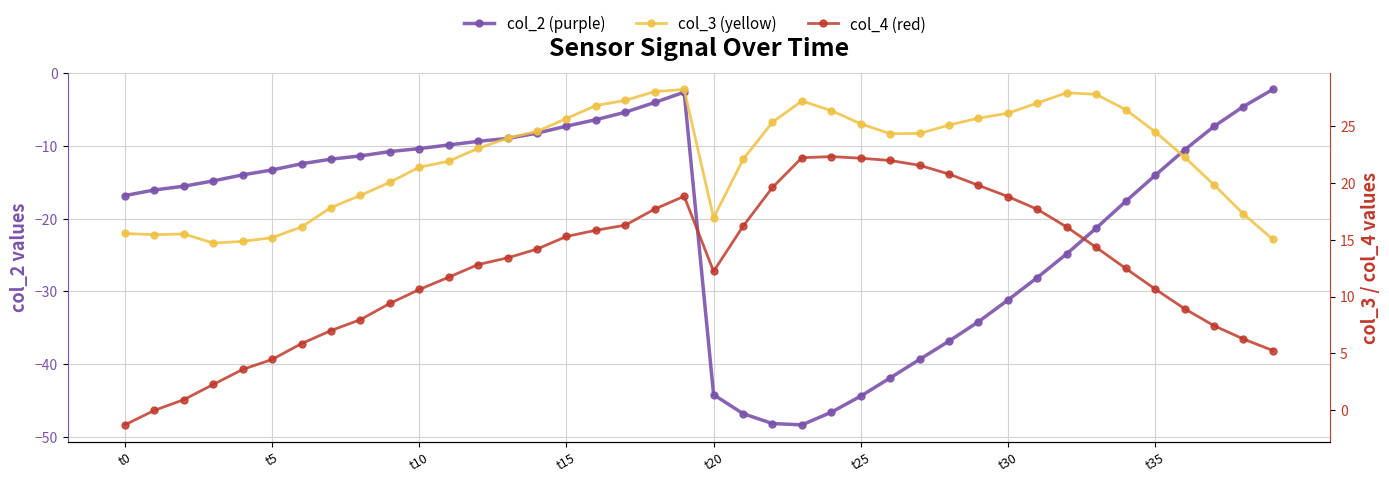

What are all the series names shown in the legend?

col_2 (purple), col_3 (yellow), col_4 (red)